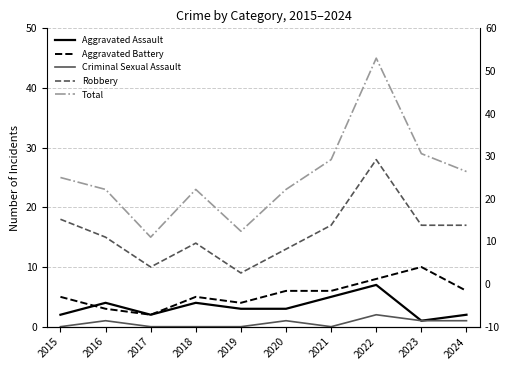

What is the sum of all Aggravated Assault values?

33